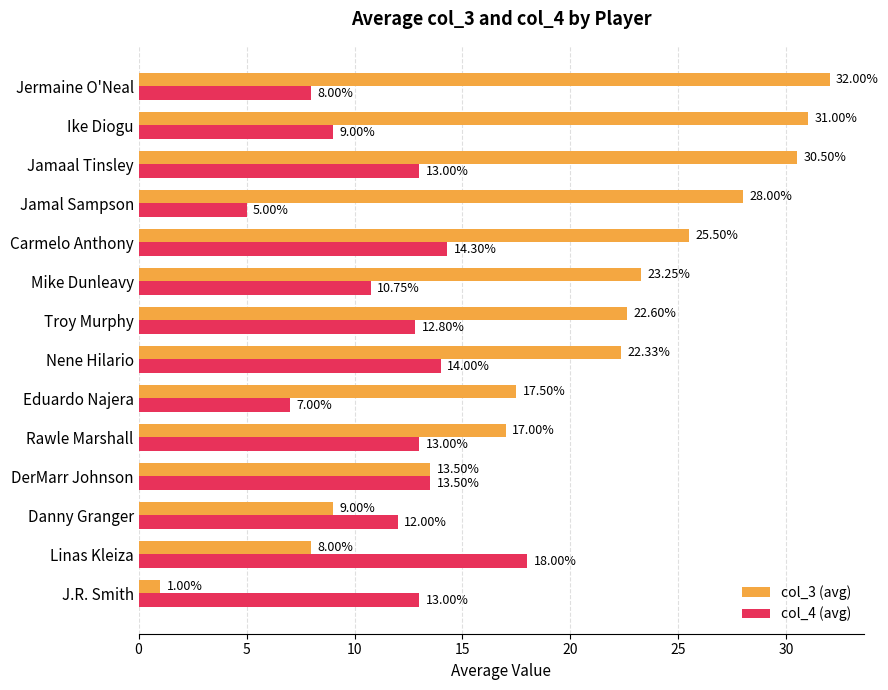

At which label is col_3 (avg) closest to 16?

Rawle Marshall